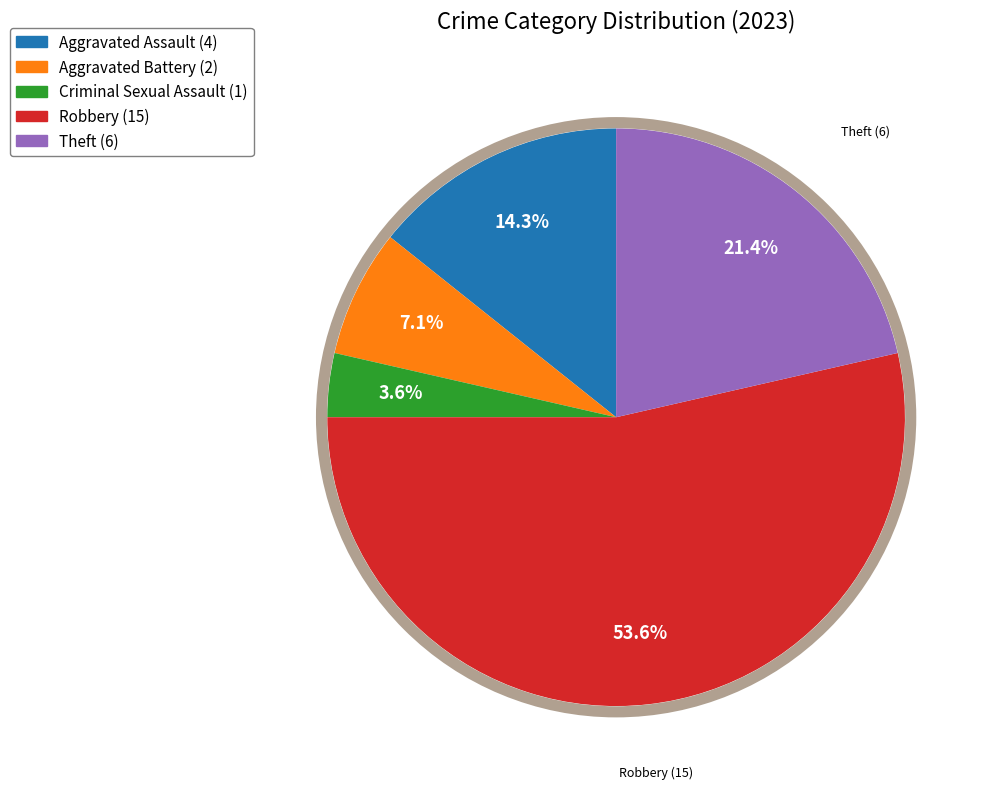

Which category has the smallest portion of the pie?

Criminal Sexual Assault